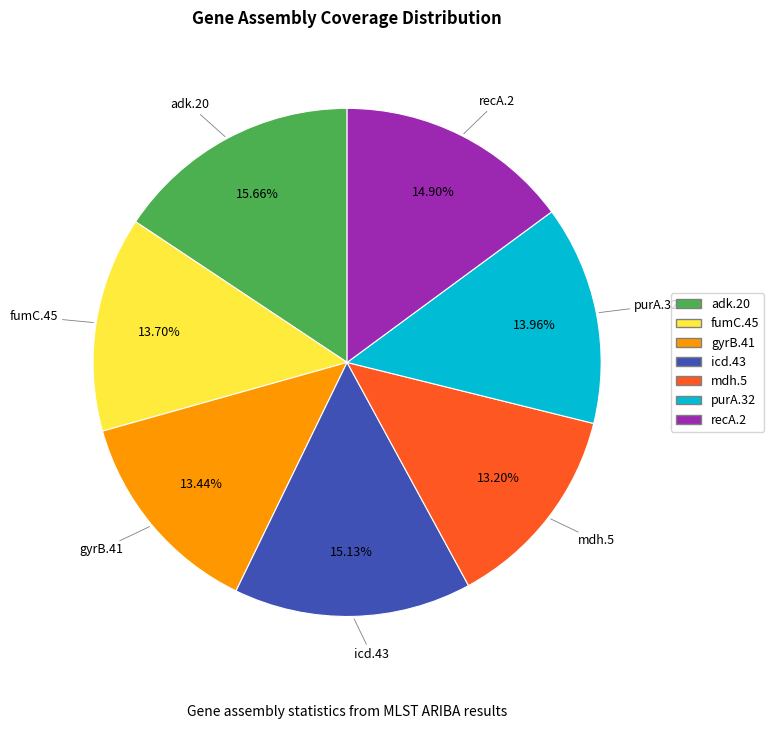

Does any single category account for the majority?

No